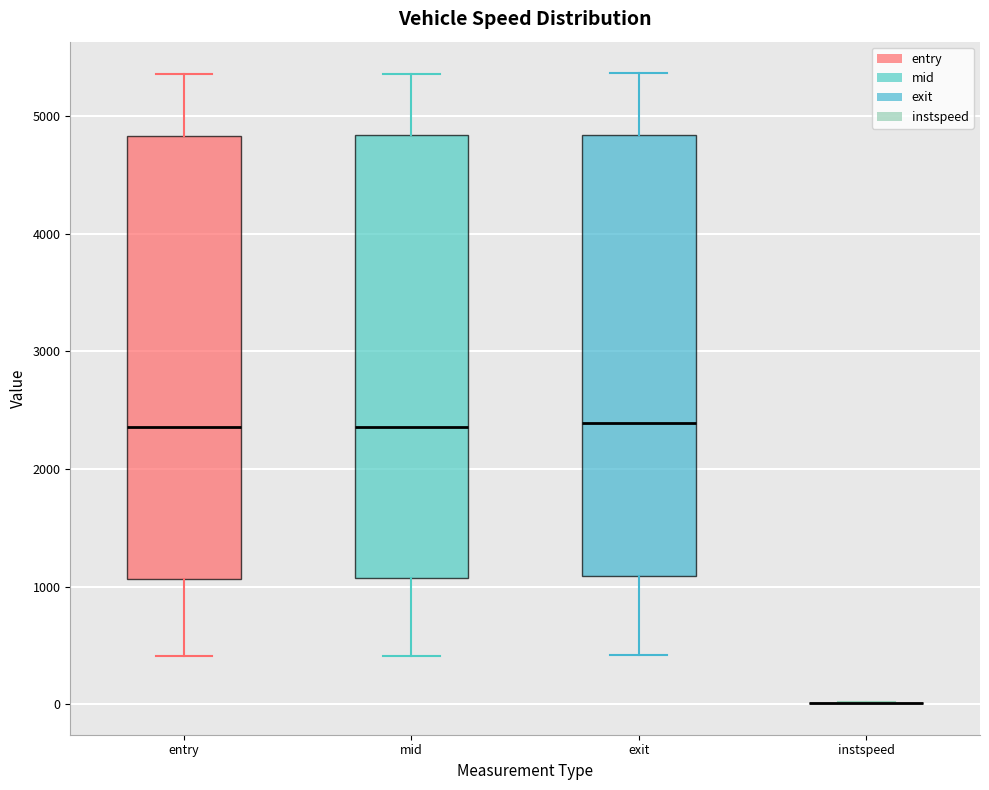

Where is the lower edge of the box for entry on the y-axis? The values are not printed on the chart, so give them approximately, as read against the axis.

1100